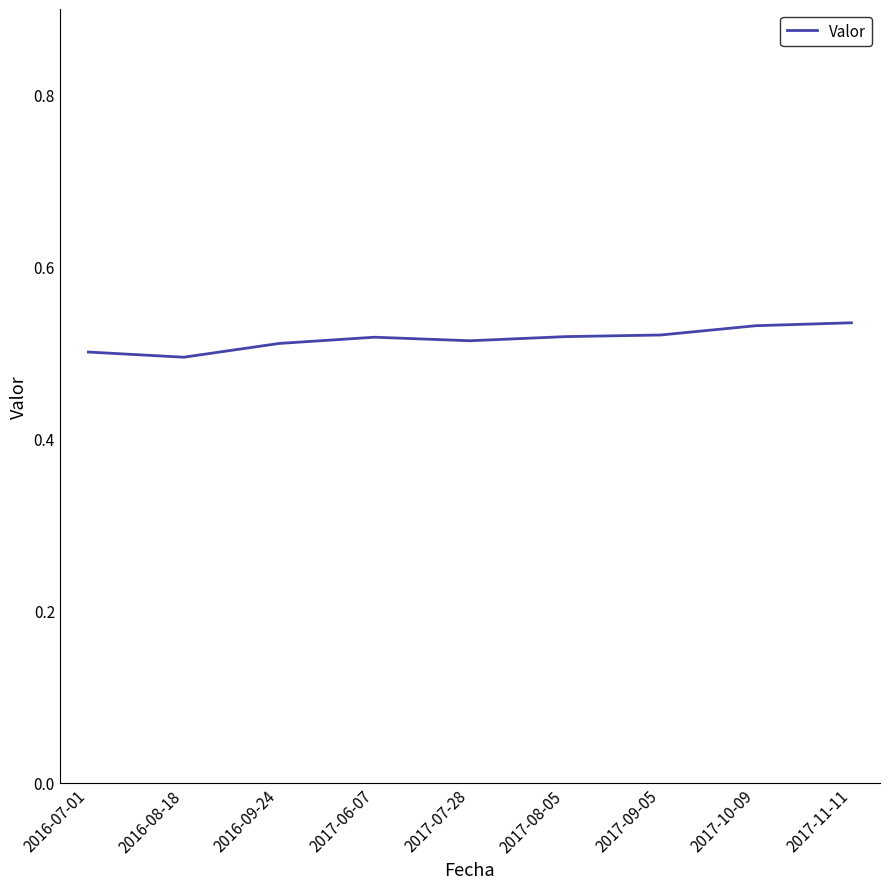

True or false: the data shows 0.5 at 2017-07-28.

True